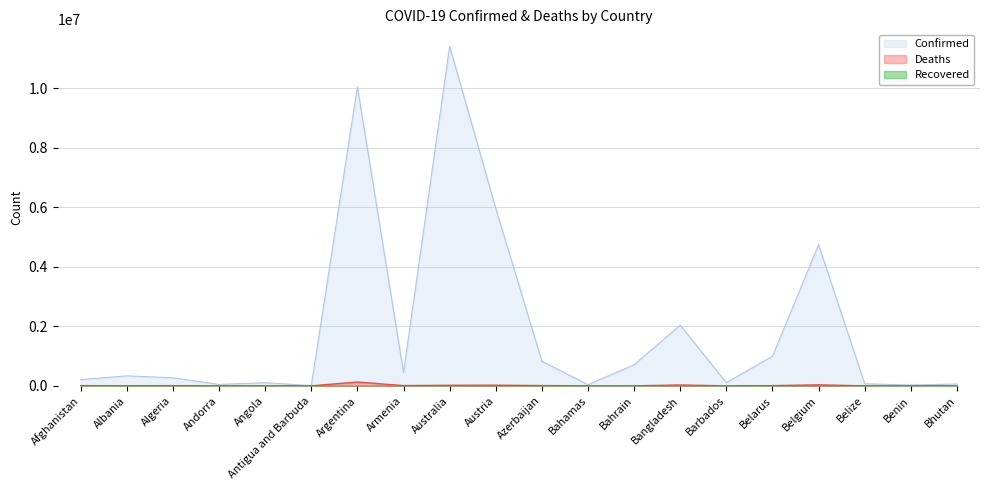

Which series has the largest range (max minus min)?

Confirmed